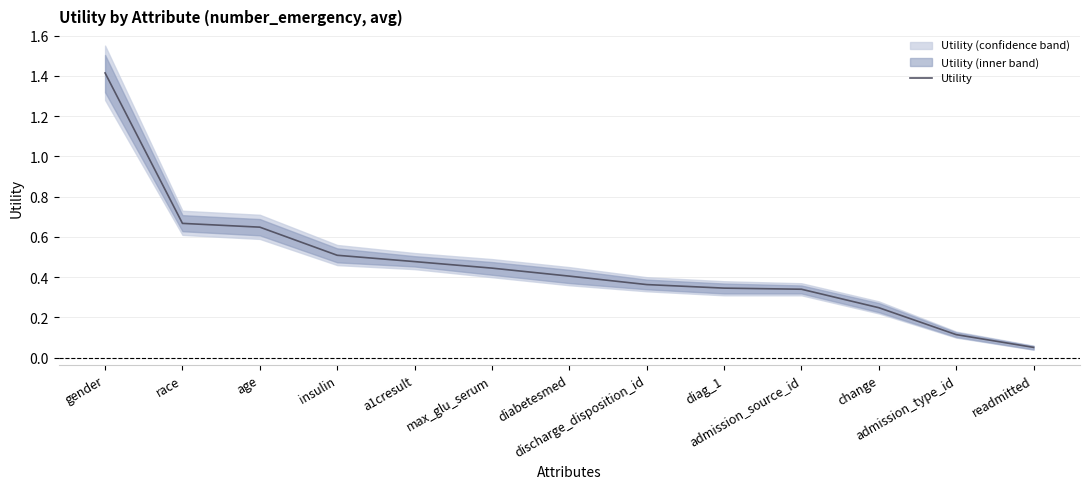

How many lines are shown in the chart?

1